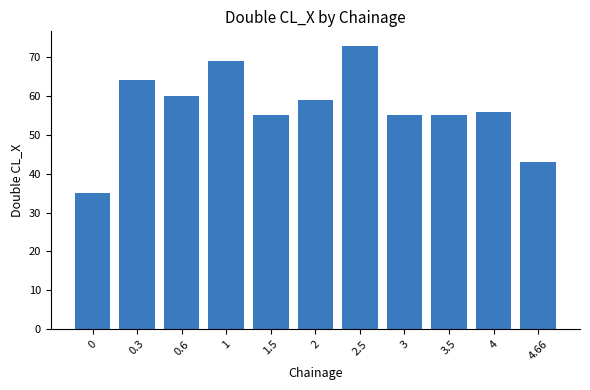

What is the greatest value displayed?

73